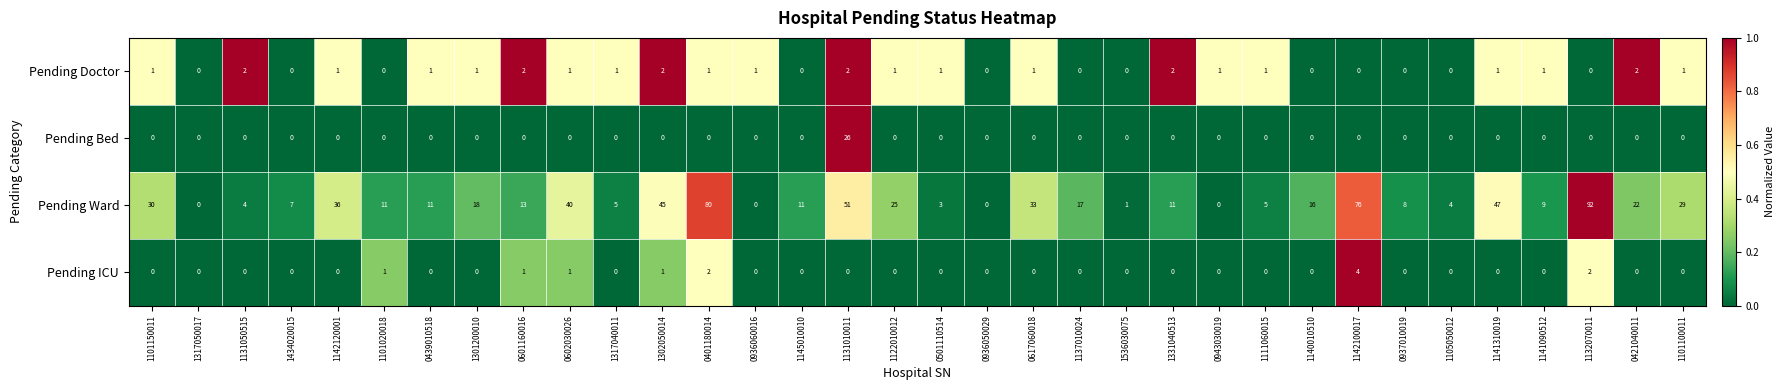

Which series has the widest spread of values?

Pending Ward